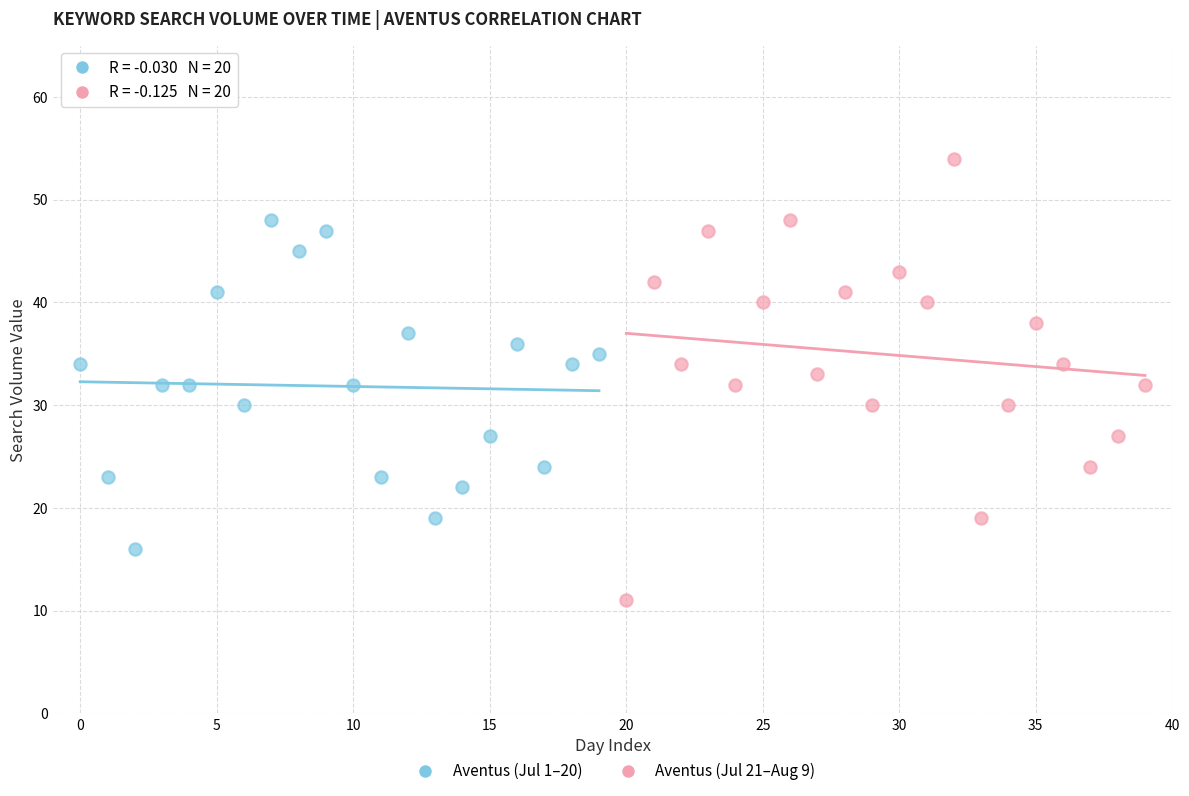

Which series reaches the maximum Y coordinate?

Aventus (Jul 21–Aug 9)